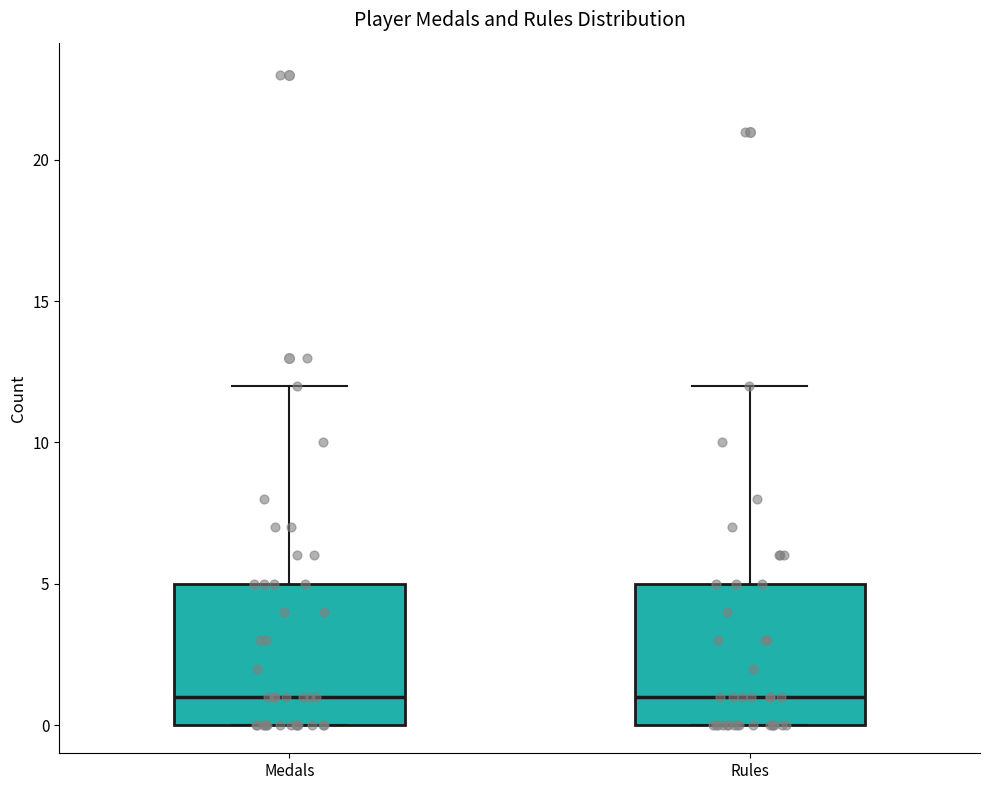

Reading left to right, read every box against the y-axis: the position of its median line, the range the box covers, and the ends of its whiskers. The values are not printed on the chart, so give them approximately, as read against the axis.

Medals: median 1, box 0 to 5, whiskers 0 to 12
Rules: median 1, box 0 to 5, whiskers 0 to 12